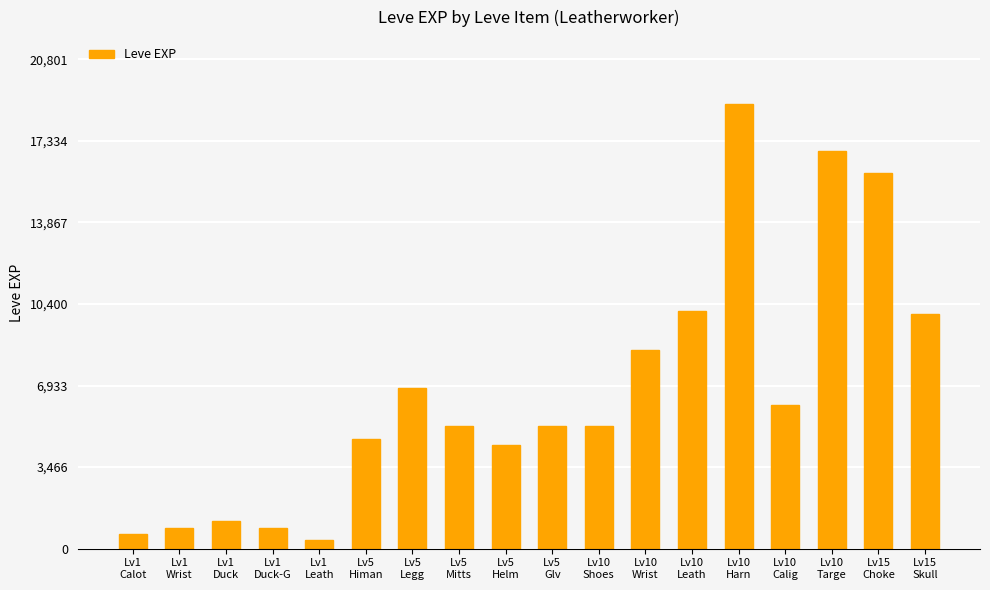

What is the difference between the values at Lv10
Calig and Lv5
Mitts?

890